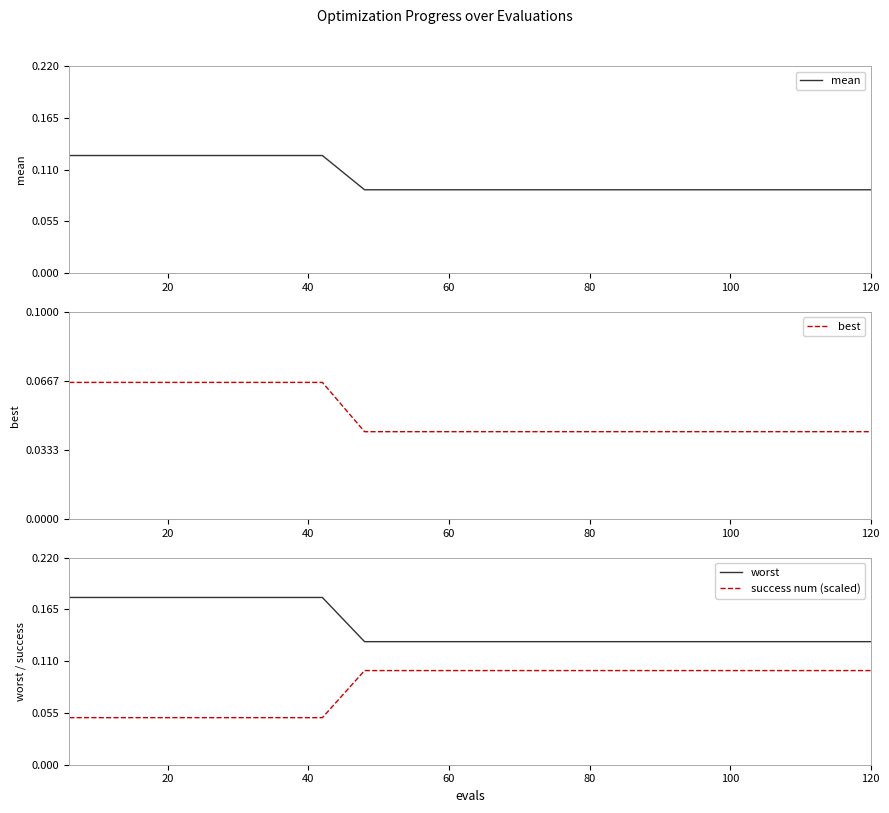

What is the average value of the success num (scaled) series?

0.1